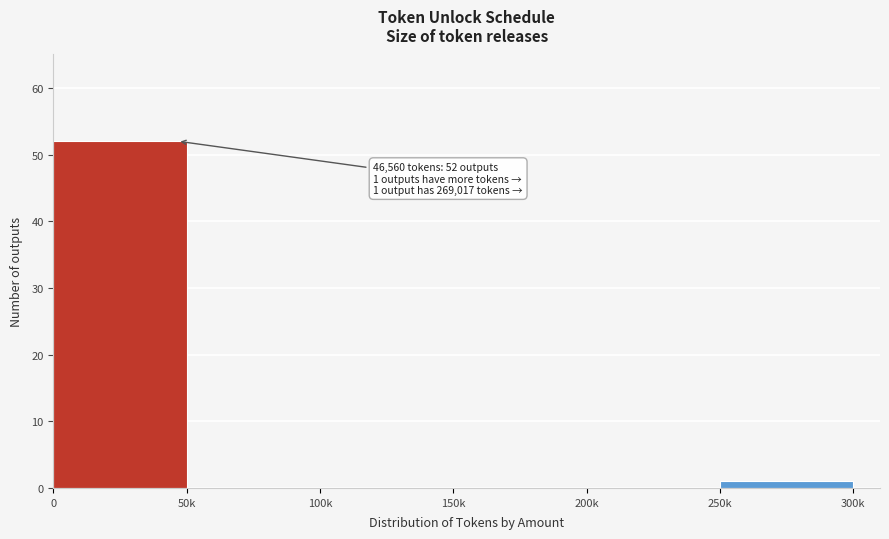

Reading left to right, list all the values displayed in this chart.

0=52	50k=0	100k=0	150k=0	200k=0	250k=1